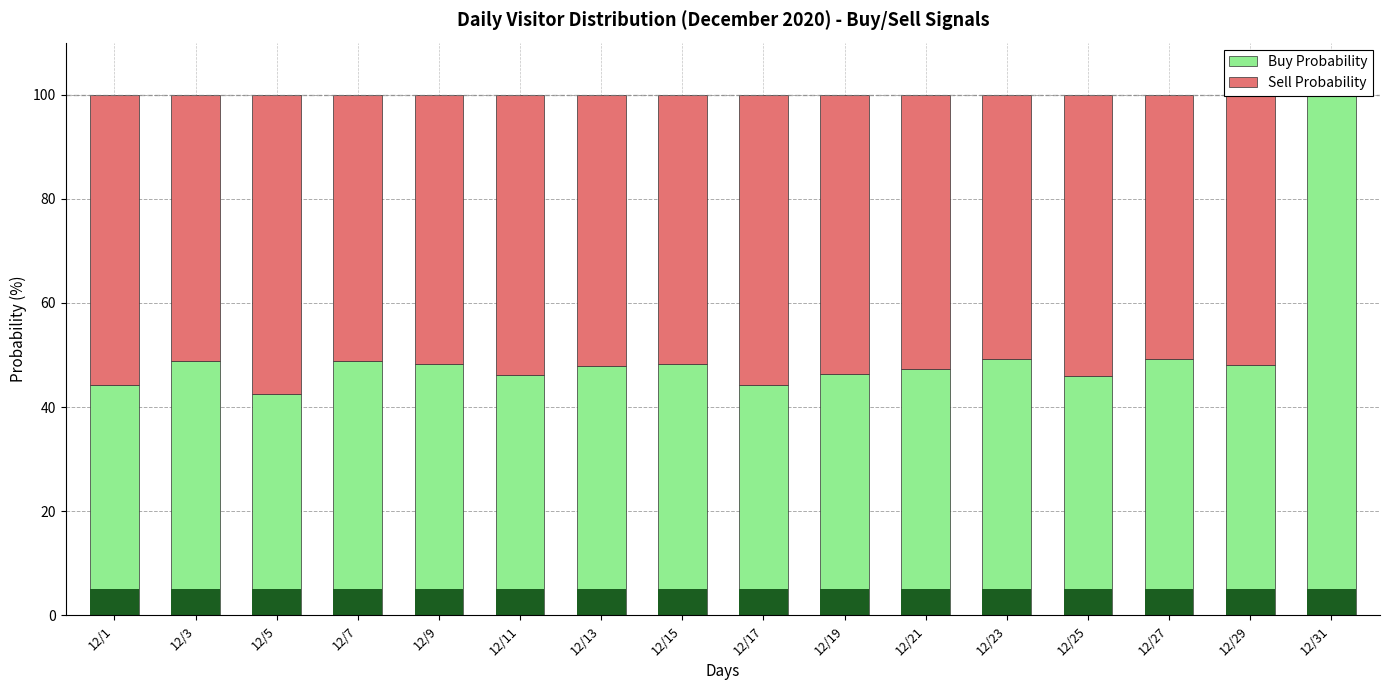

Is it true that Buy Probability equals 46.0 at 12/25?

True